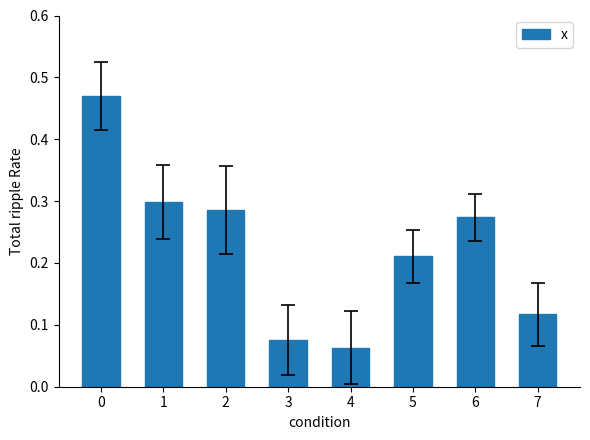

What is the sum of all values?

1.8